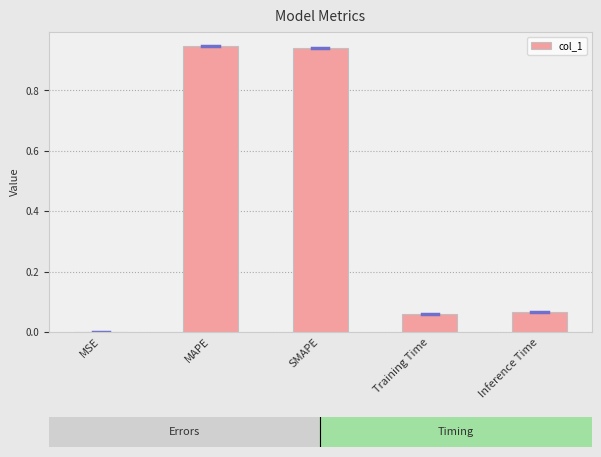

True or false: the data shows 0.0 at MSE.

True